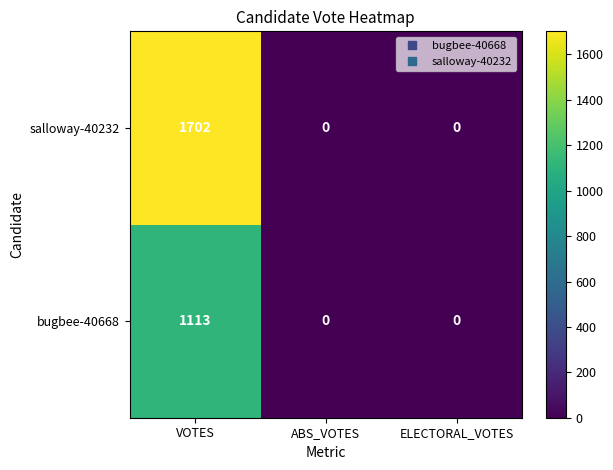

What is the average value of the salloway-40232 series?

567